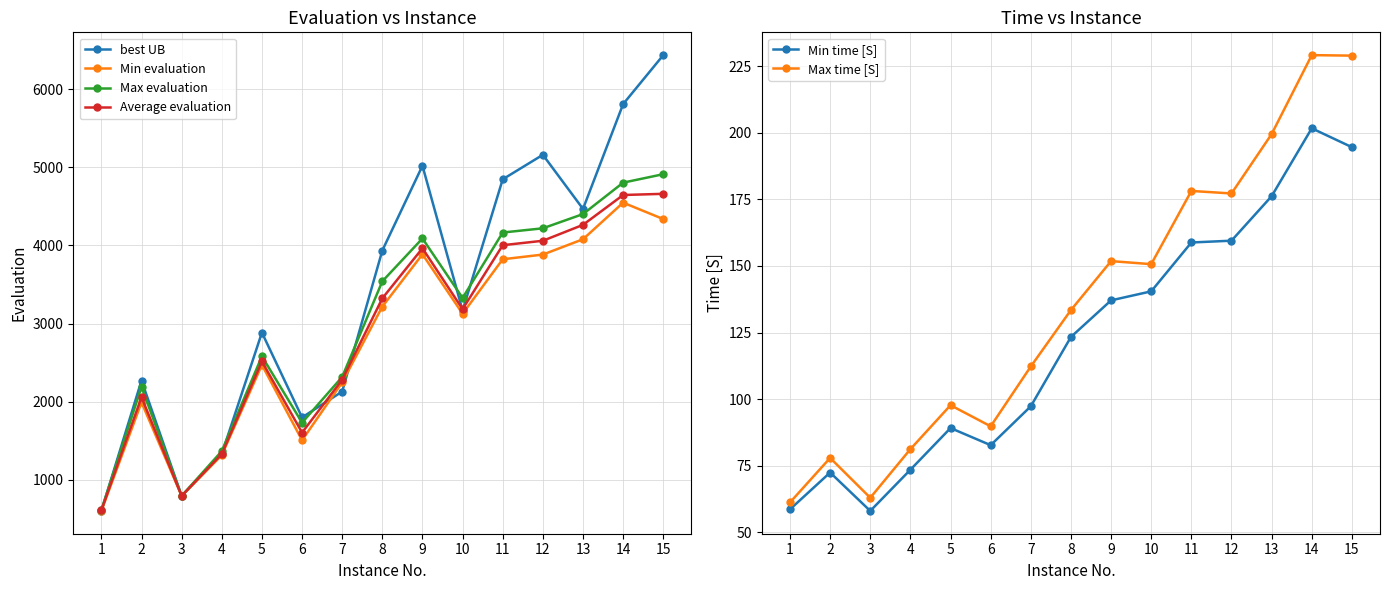

What is the difference between the Max evaluation values at 10 and 11?

837.0